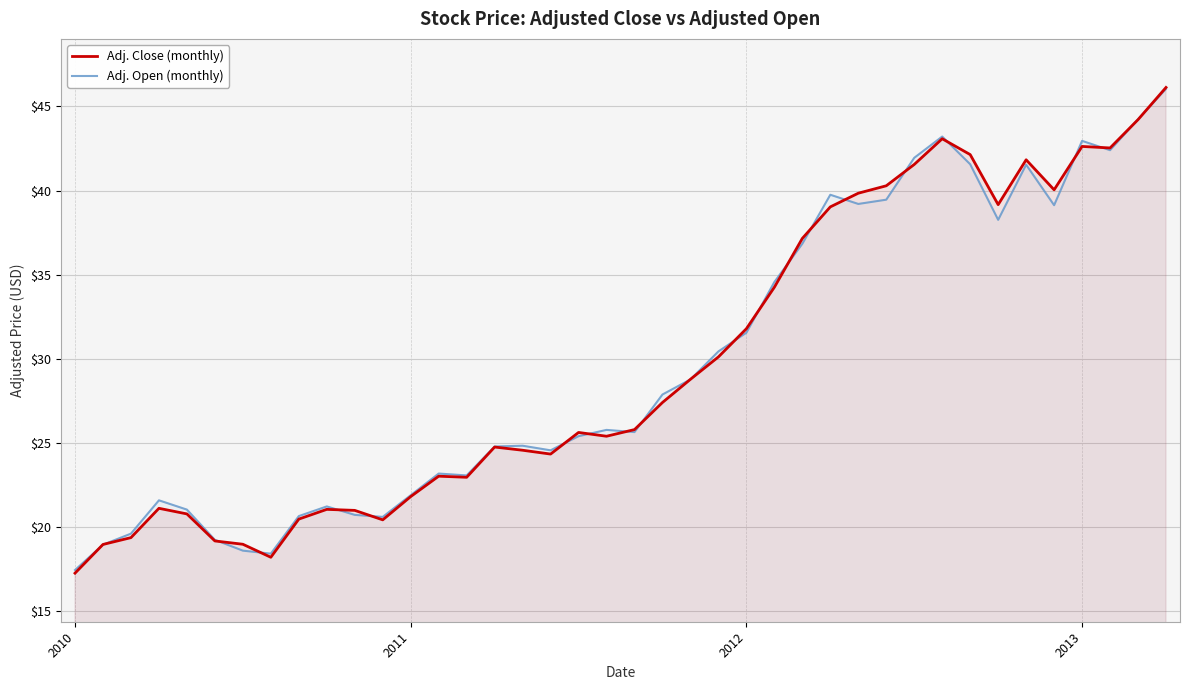

How many times do Adj. Close (monthly) and Adj. Open (monthly) cross each other?

23